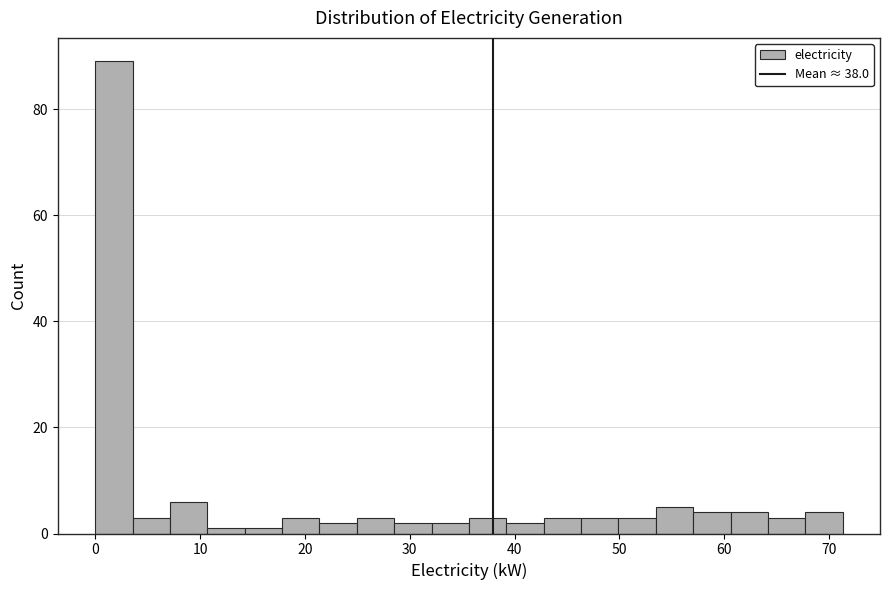

Around what value on the x-axis is the tallest bar? Give the approximate position of its centre, as read against the axis.

2